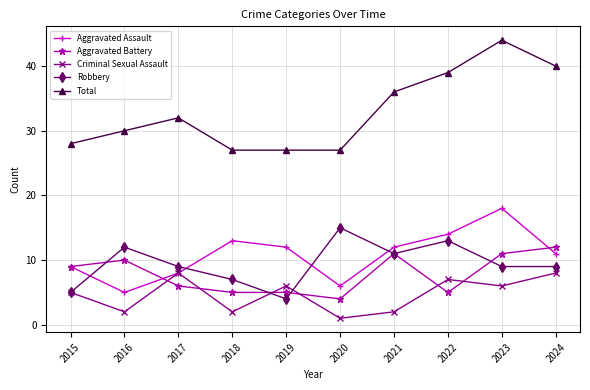

The Aggravated Assault series shows 17 at 2021. True or false?

False